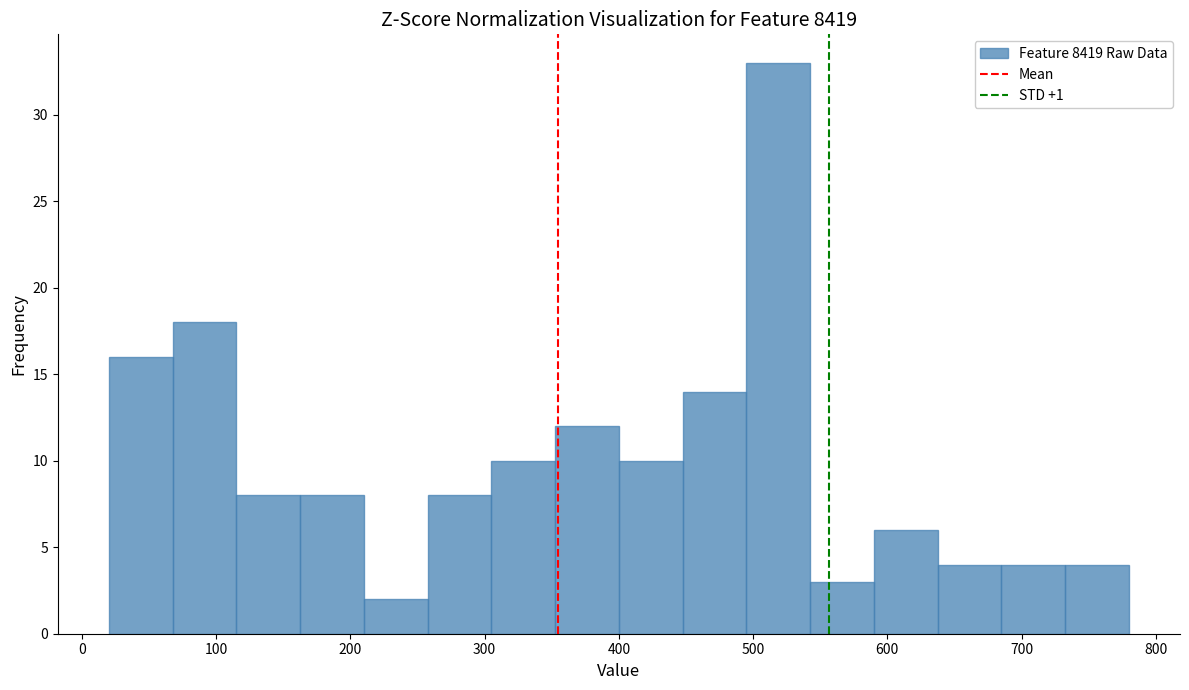

Reading left to right, transcribe this chart: for each bar, give the range it covers on the x-axis and its height. Neither the bar edges nor the heights are printed on the chart, so give them approximately, as read against the axes.

20 to 70: 16
70 to 120: 18
120 to 160: 8
160 to 210: 8
210 to 260: 2
260 to 310: 8
310 to 350: 10
350 to 400: 12
400 to 450: 10
450 to 500: 14
500 to 540: 33
540 to 590: 3
590 to 640: 6
640 to 690: 4
690 to 730: 4
730 to 780: 4